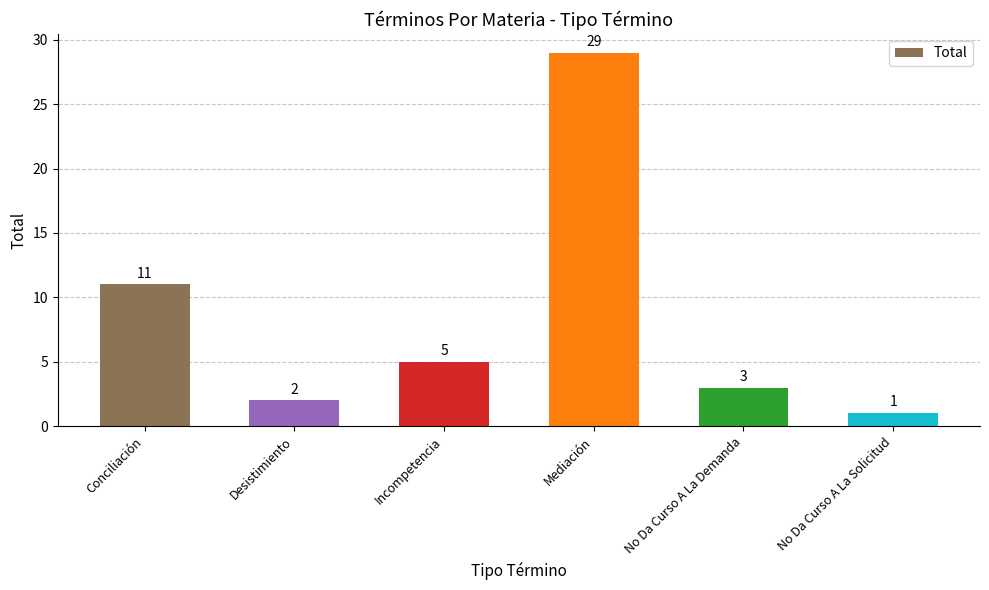

Rank the categories by value from highest to lowest.

Mediación, Conciliación, Incompetencia, No Da Curso A La Demanda, Desistimiento, No Da Curso A La Solicitud